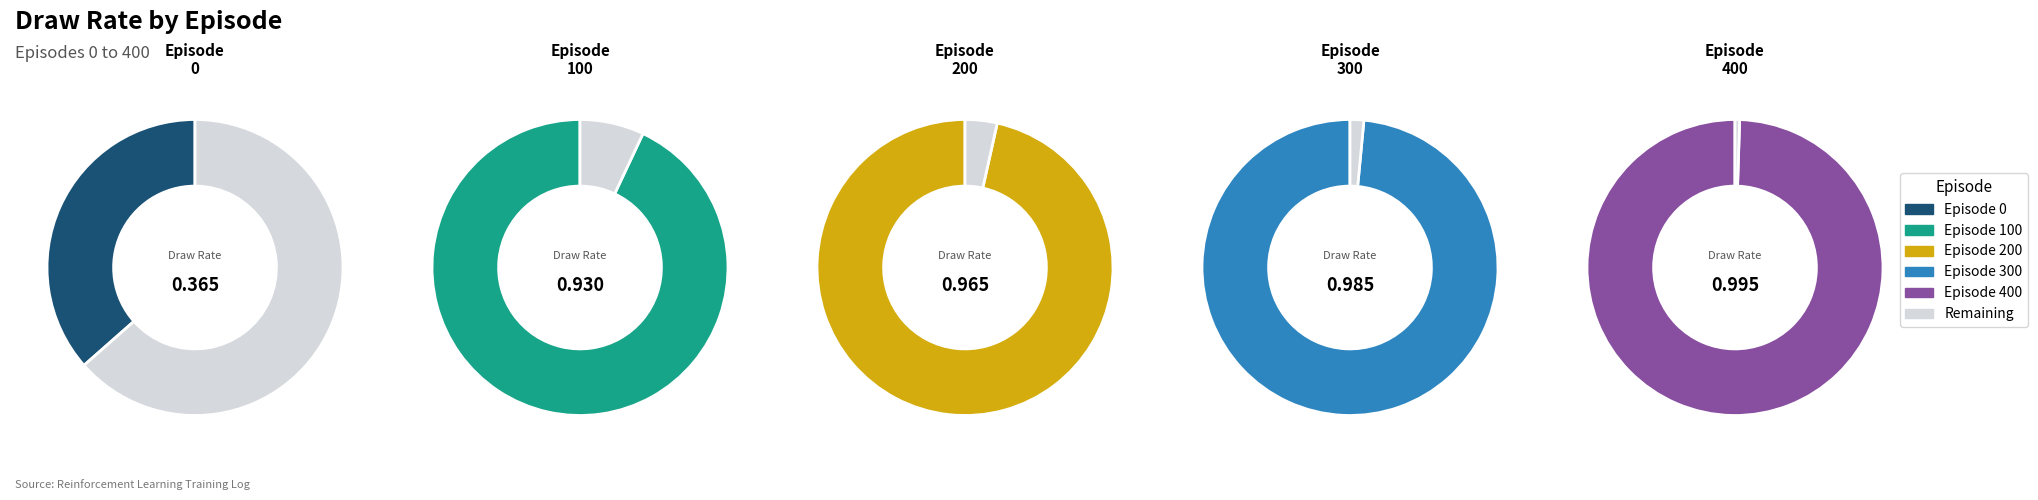

What is the largest slice in the pie chart?

400